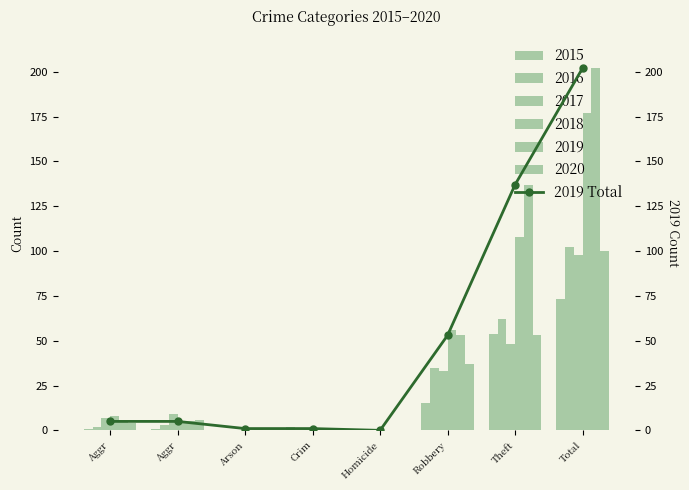

Is it true that the value at Crim is 2?

False